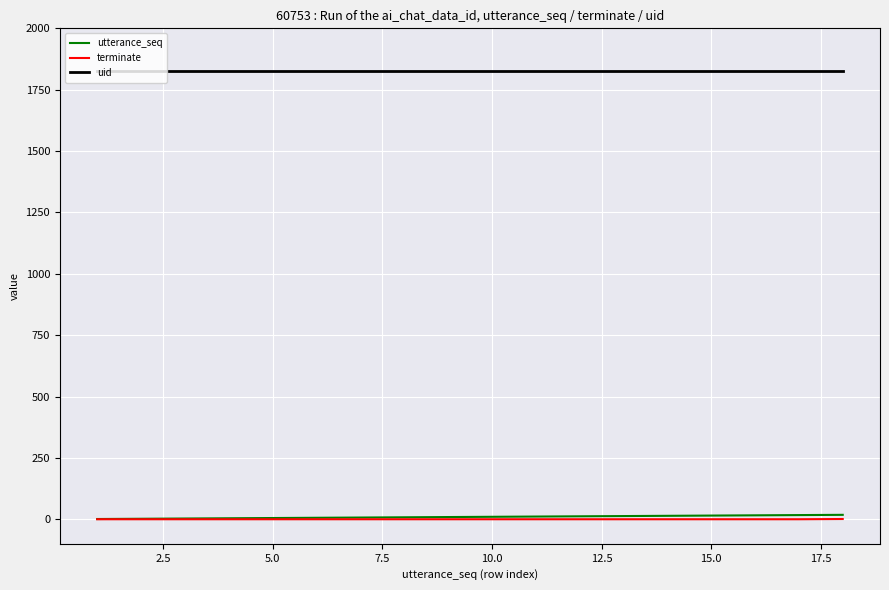

What is the lowest value of the uid series?

1828